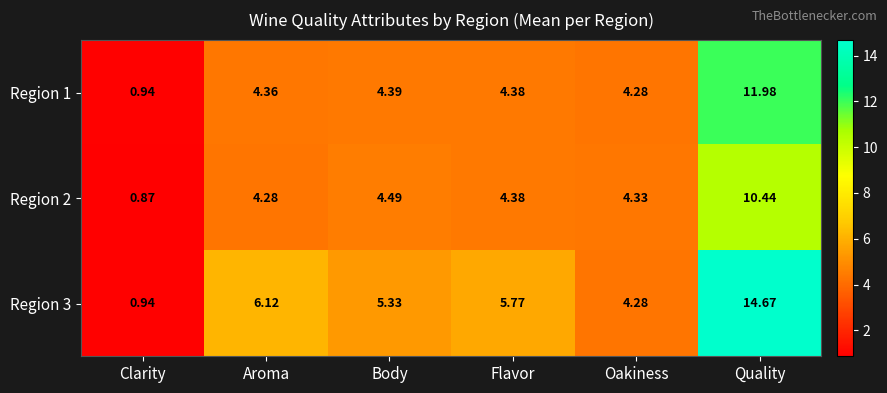

Which category has the highest value in the Region 2 series?

Quality